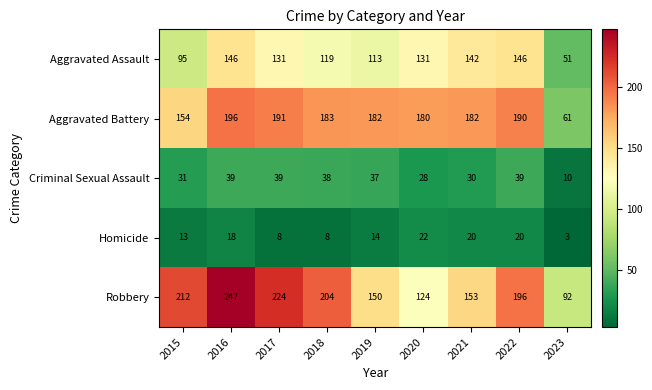

What is the highest value of the Criminal Sexual Assault series?

39